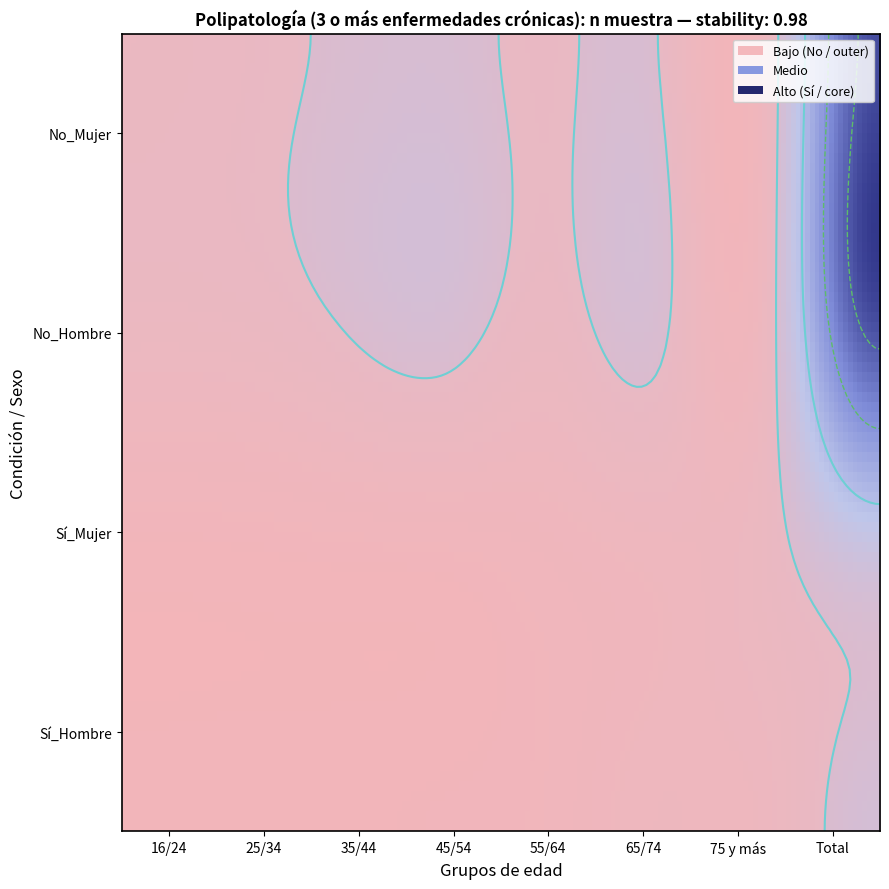

What is the difference between the highest and lowest values at 35/44?

373